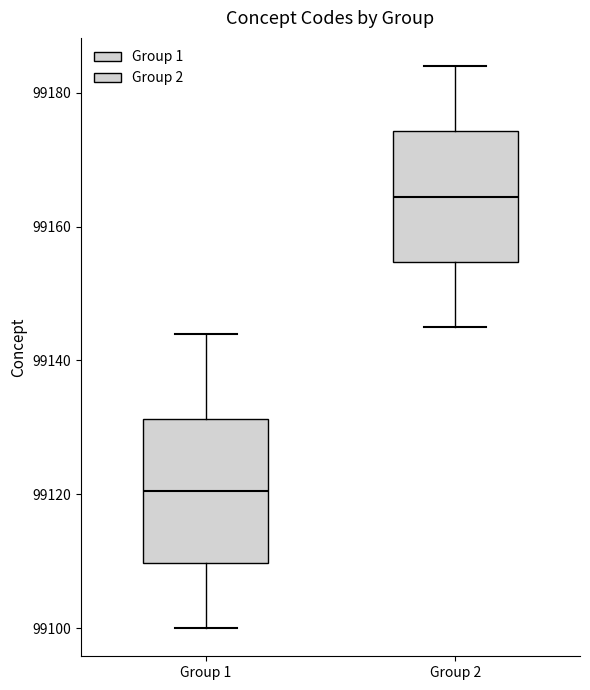

Reading left to right, read every box against the y-axis: the position of its median line, the range the box covers, and the ends of its whiskers. The values are not printed on the chart, so give them approximately, as read against the axis.

Group 1: median 99120, box 99110 to 99132, whiskers 99100 to 99144
Group 2: median 99164, box 99154 to 99174, whiskers 99146 to 99184